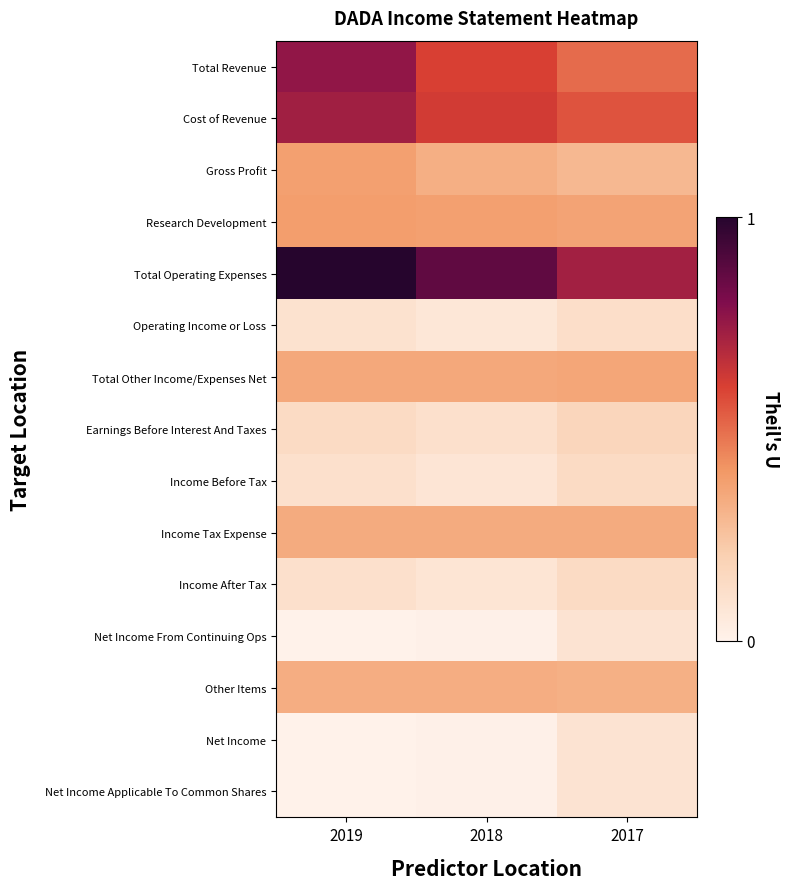

Count the number of data series in this chart.

15